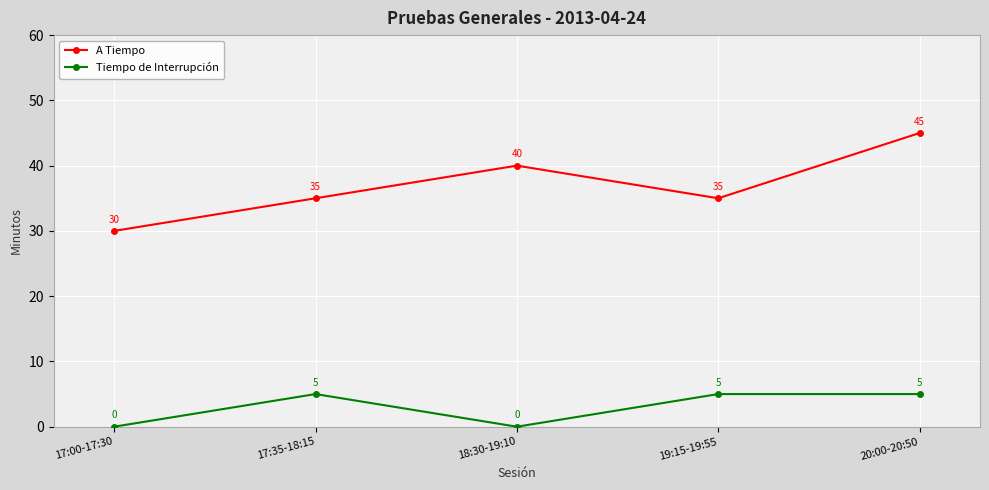

List the series in order of their peak value, highest first.

A Tiempo, Tiempo de Interrupción